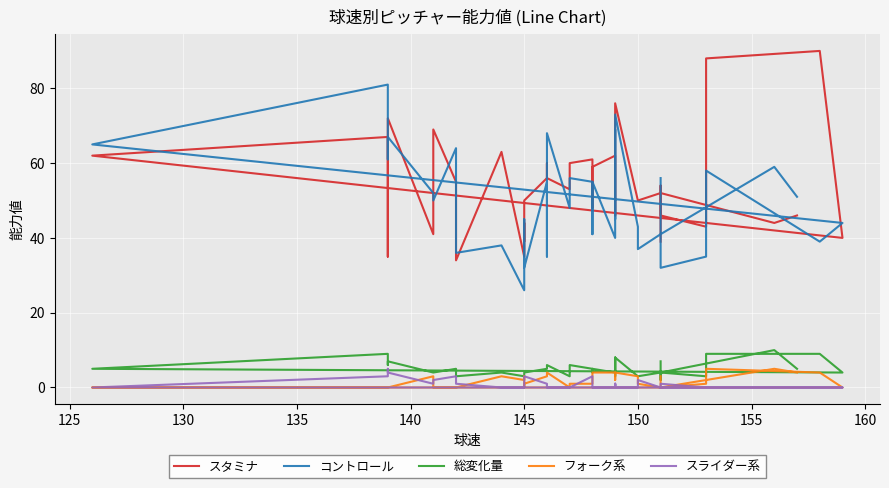

How many positive values does the フォーク系 series have?

28